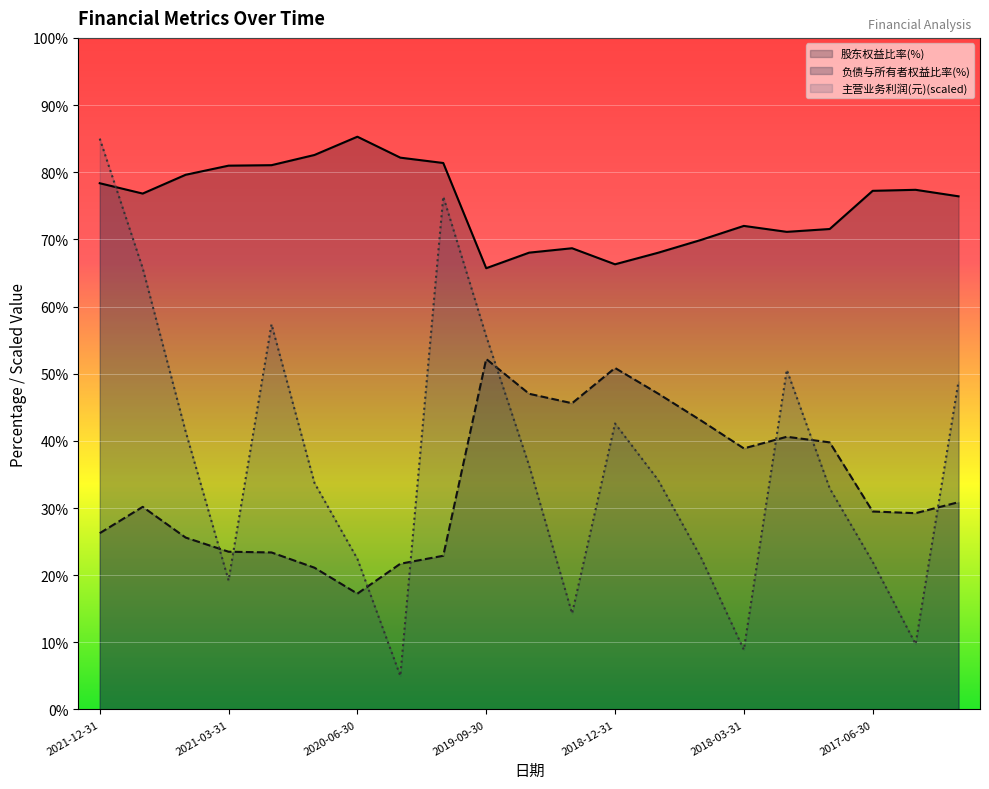

The 股东权益比率(%) series shows 81.0 at 2021-03-31. True or false?

True